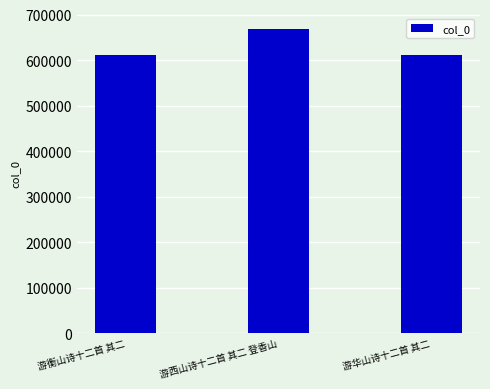

How many bars are there in total?

3